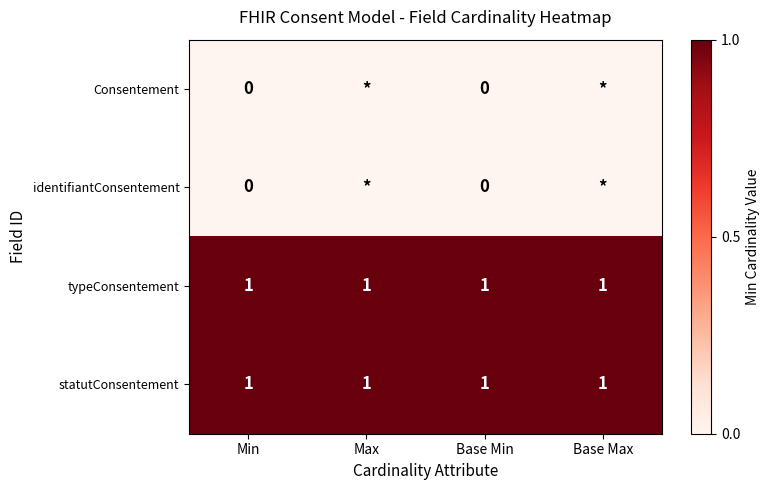

Is the value of Consentement at Min greater than the value of statutConsentement at Min?

No